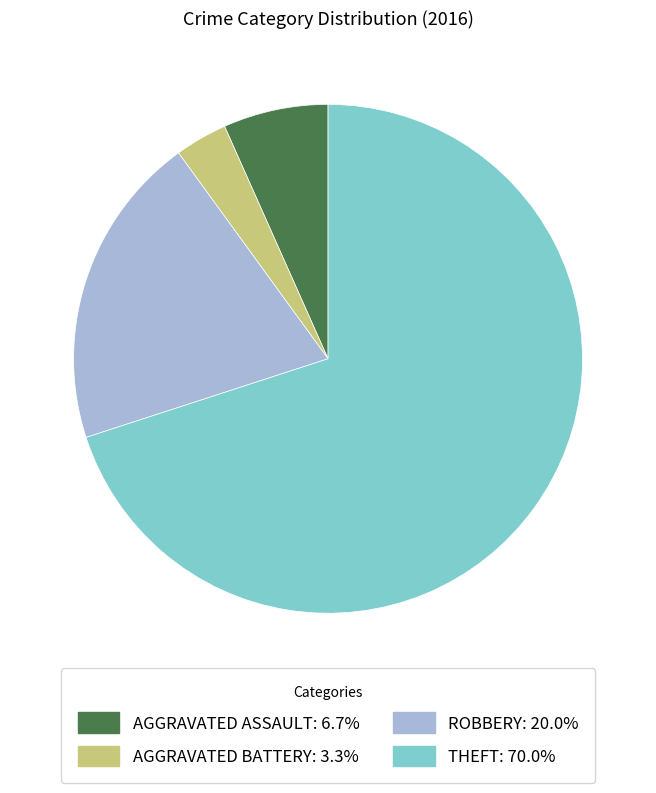

Does any single category account for the majority?

Yes